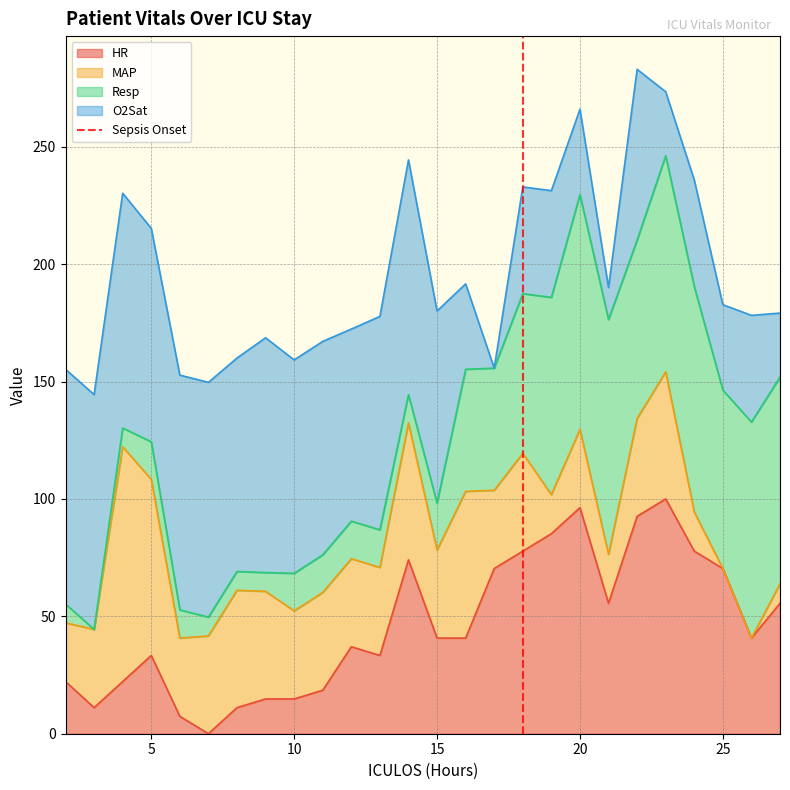

The HR series shows 96.3 at 20. True or false?

True